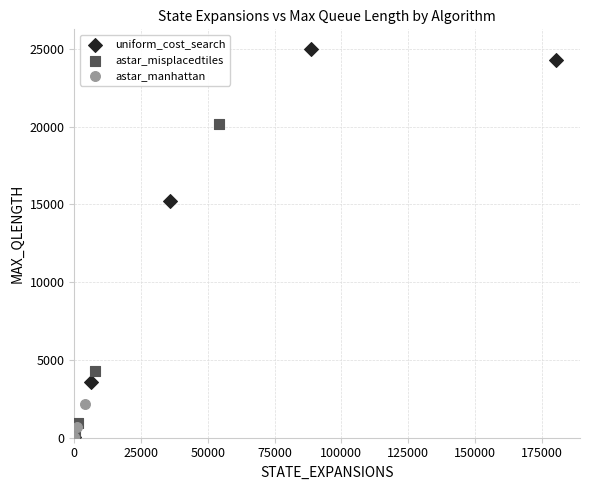

Which series contains the highest Y value?

uniform_cost_search